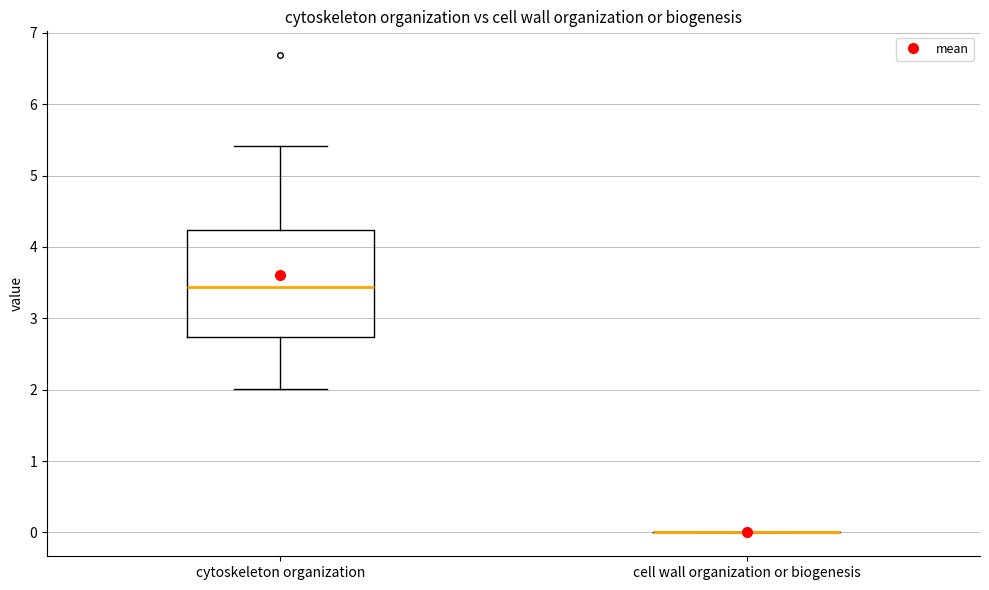

Reading left to right, transcribe this box plot: for each box, give where its median line is, the range the box spans, and where its two whiskers end, as read against the y-axis. The values are not printed on the chart, so give them approximately, as read against the axis.

cytoskeleton organization: median 3.4, box 2.7 to 4.2, whiskers 2.0 to 5.4
cell wall organization or biogenesis: box collapsed to a line at 0.0, whiskers 0.0 to 0.0